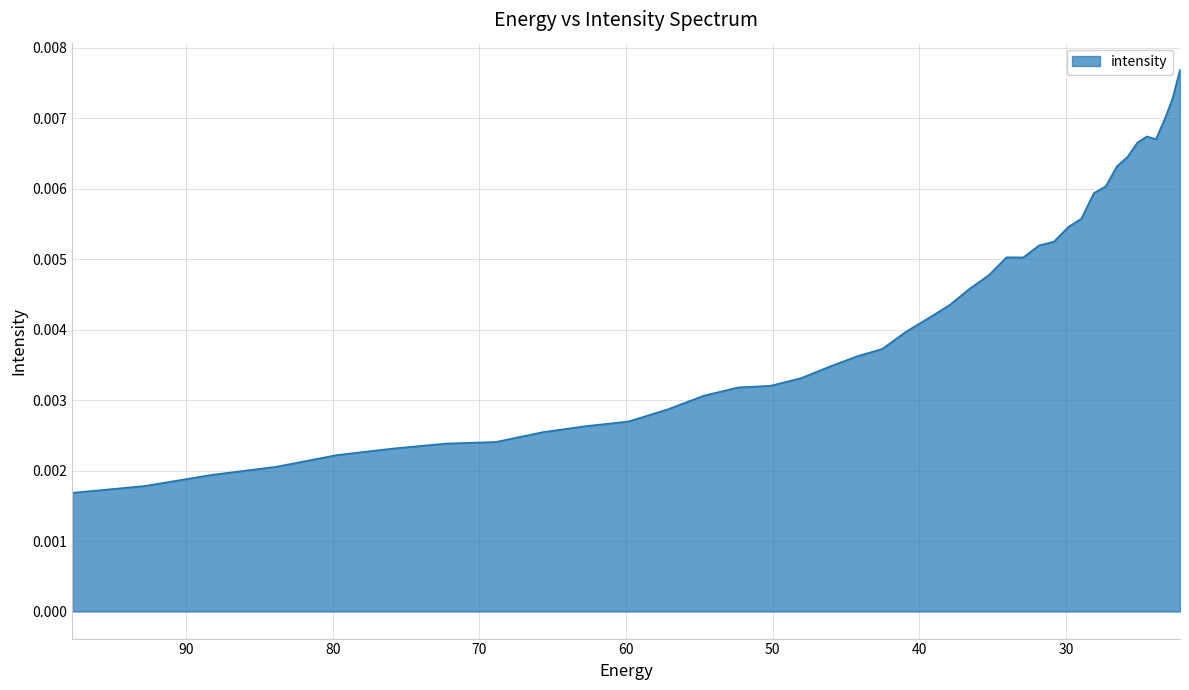

Rank the categories by value from lowest to highest.

97.76732, 92.828835, 88.18945, 83.8307, 79.735245, 75.88682, 72.27017, 68.87099, 65.67586, 62.672165, 59.848106, 57.19261, 54.69525, 52.346306, 50.136597, 48.057564, 46.10113, 44.25976, 42.52636, 40.894283, 39.357292, 37.909534, 36.545517, 35.260098, 32.906017, 34.04844, 31.828575, 30.812122, 29.85292, 28.947456, 28.092442, 27.284779, 26.521572, 25.800108, 25.117828, 23.861408, 24.472345, 23.282911, 22.734882, 22.215462